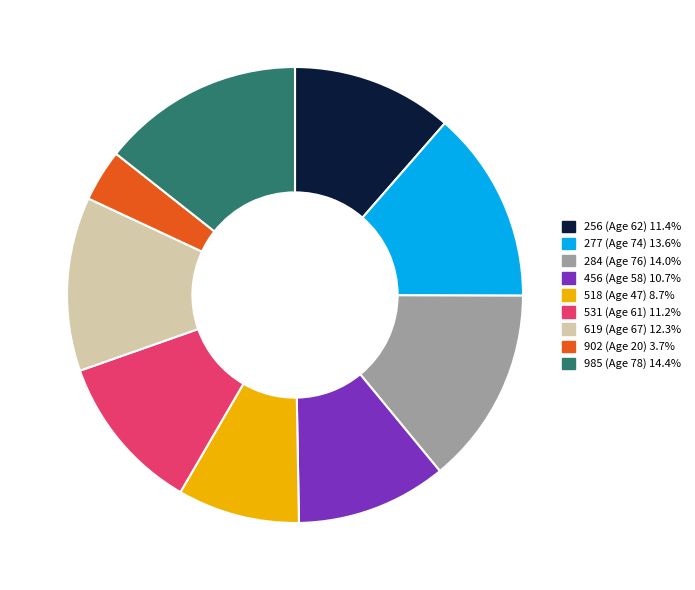

Which slice is the smallest?

902 (Age 20)